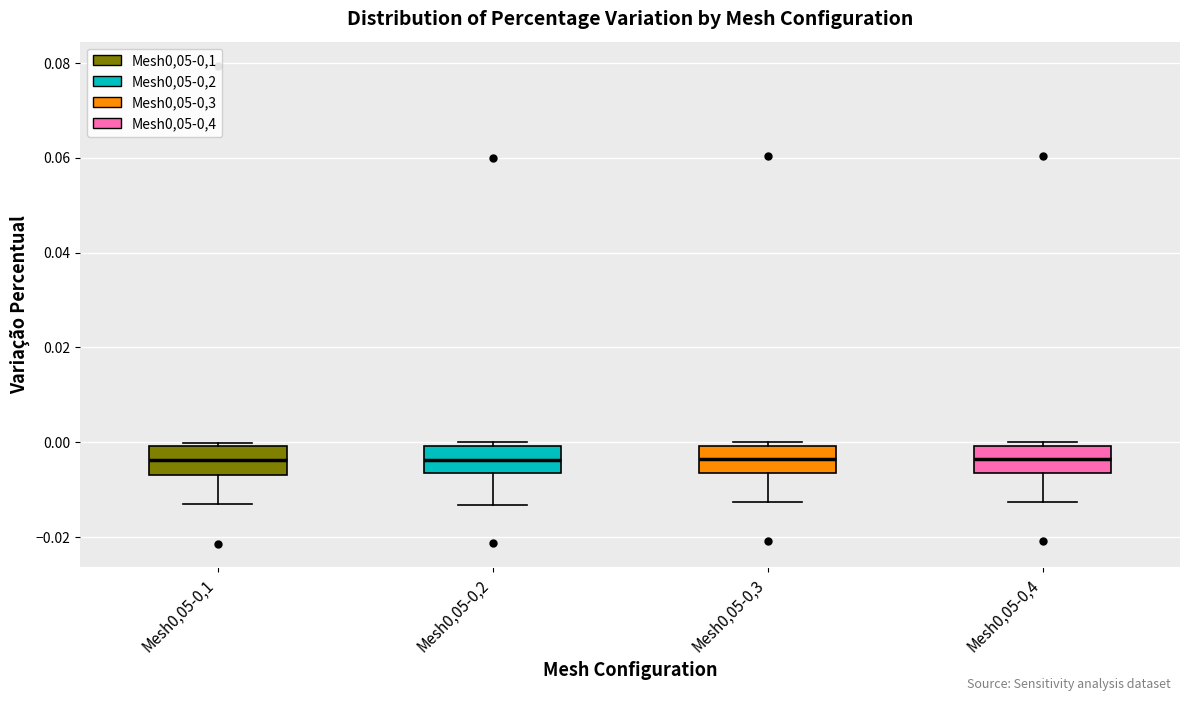

Reading left to right, read every box against the y-axis: the position of its median line, the range the box covers, and the ends of its whiskers. The values are not printed on the chart, so give them approximately, as read against the axis.

Mesh0,05-0,1: median -0.004, box -0.006 to 0.000, whiskers -0.012 to 0.000 (just above the box's upper edge)
Mesh0,05-0,2: median -0.004, box -0.006 to 0.000, whiskers -0.014 to 0.000 (just above the box's upper edge)
Mesh0,05-0,3: median -0.004, box -0.006 to 0.000, whiskers -0.012 to 0.000 (just above the box's upper edge)
Mesh0,05-0,4: median -0.004, box -0.006 to 0.000, whiskers -0.012 to 0.000 (just above the box's upper edge)